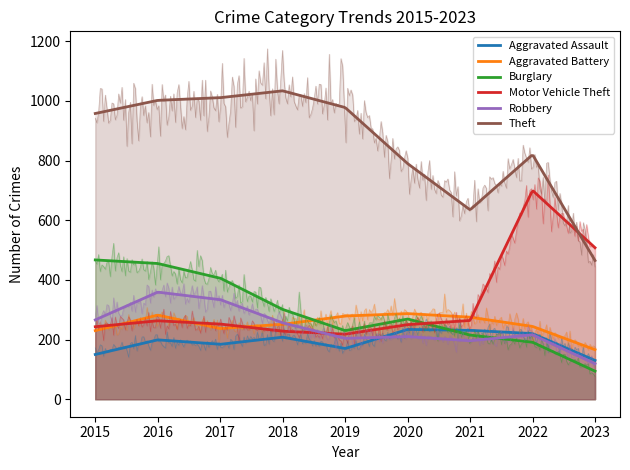

Reading left to right, transcribe all the data shown in this chart.

Aggravated Assault: 2015=150	2016=199	2017=184	2018=208	2019=170	2020=234	2021=231	2022=220	2023=130
Aggravated Battery: 2015=230	2016=282	2017=237	2018=251	2019=279	2020=287	2021=275	2022=244	2023=166
Burglary: 2015=467	2016=455	2017=406	2018=301	2019=230	2020=269	2021=215	2022=191	2023=94
Motor Vehicle Theft: 2015=243	2016=263	2017=252	2018=228	2019=218	2020=250	2021=264	2022=700	2023=508
Robbery: 2015=266	2016=359	2017=334	2018=256	2019=204	2020=210	2021=196	2022=216	2023=119
Theft: 2015=958	2016=1002	2017=1011	2018=1034	2019=978	2020=790	2021=635	2022=820	2023=465